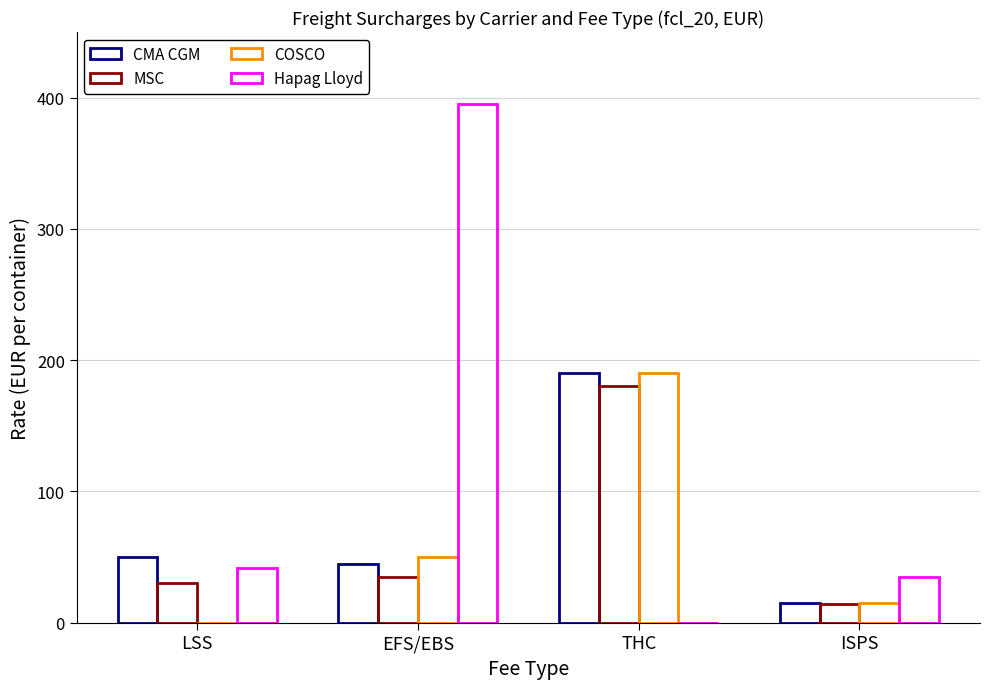

Reading left to right, list all the values displayed in this chart.

CMA CGM: 50	45	190	15
MSC: 30	35	180	14
COSCO: 0	50	190	15
Hapag Lloyd: 42	395	0	35